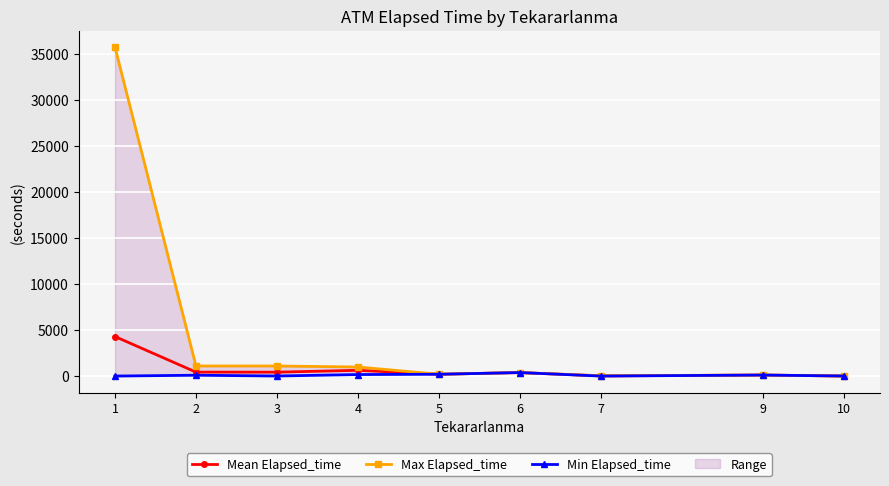

How many interior local peaks does the Min Elapsed_time series have?

3